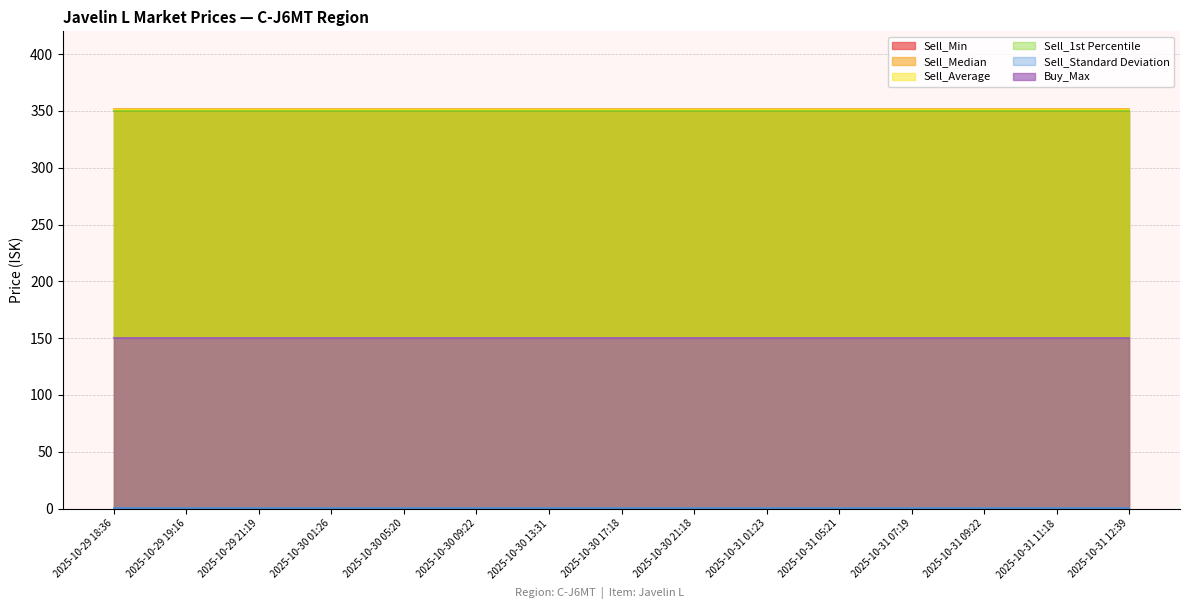

What is the total value across all series at 2025-10-30 17:18?

1552.6